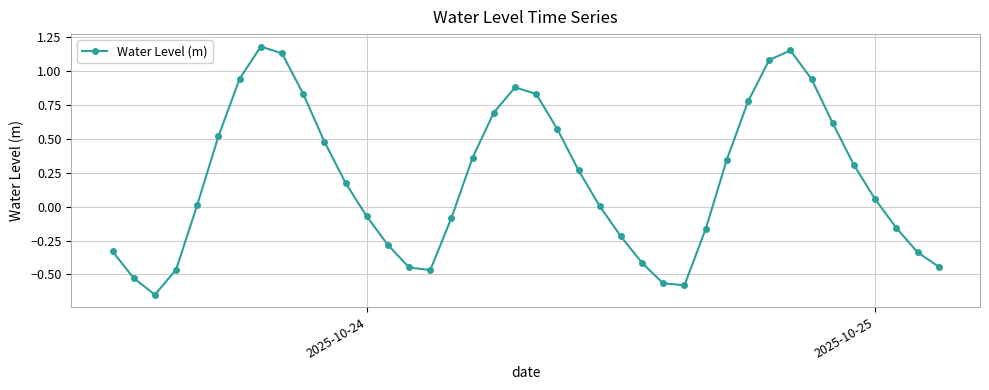

True or false: there are more than 1 points higher than both neighbors.

True